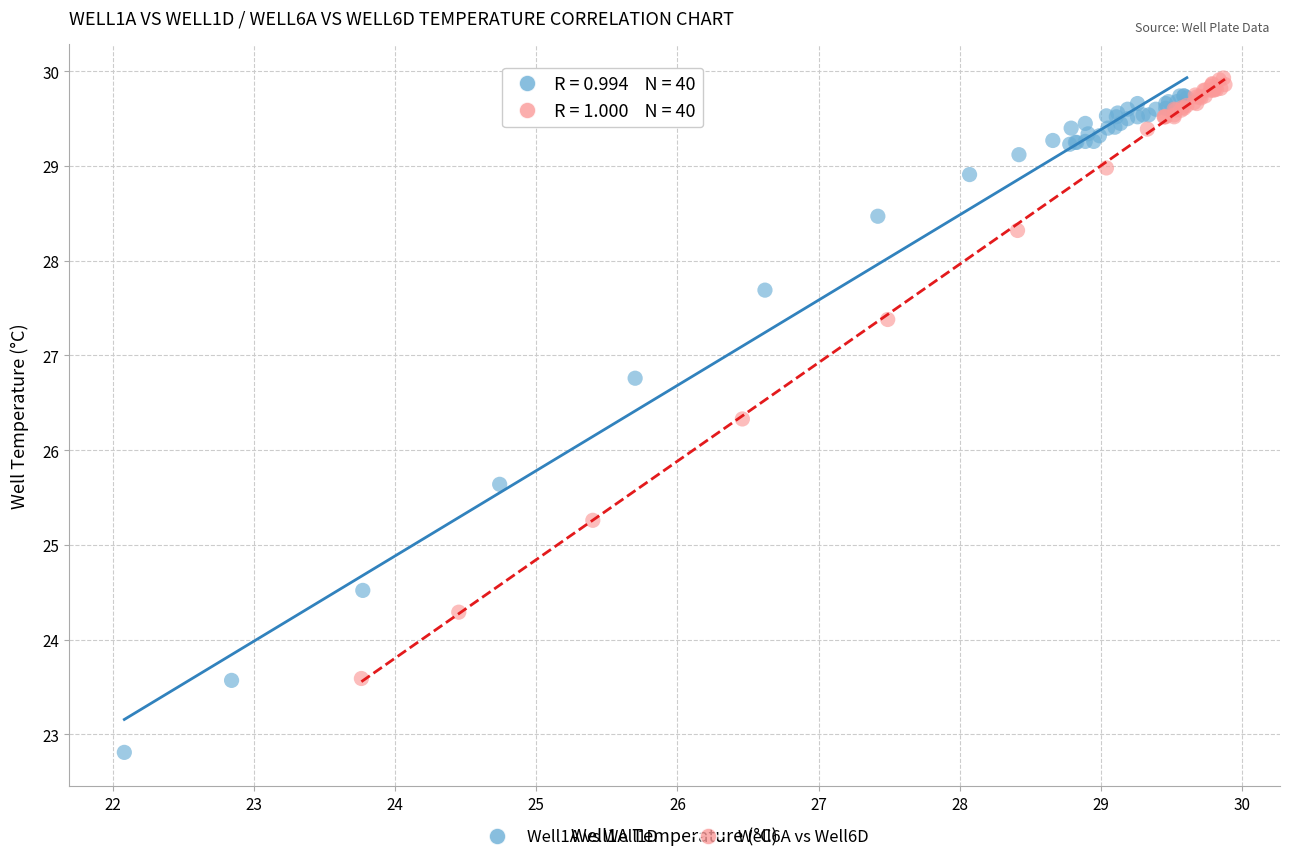

Which series reaches the minimum Y coordinate?

Well1A vs Well1D